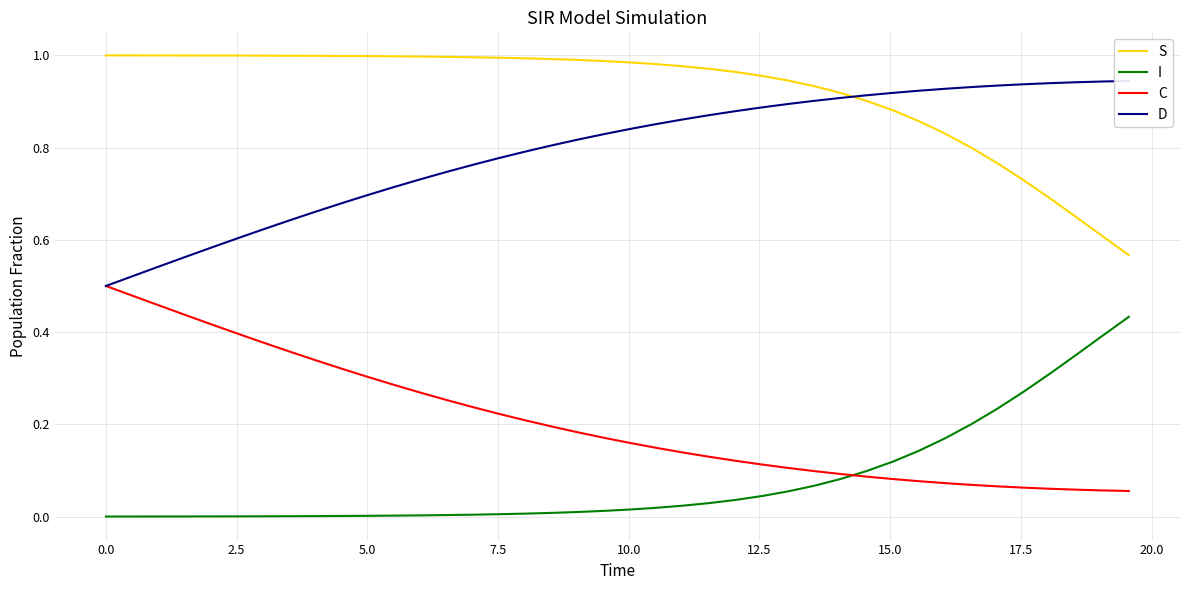

How many times do I and C cross each other?

1